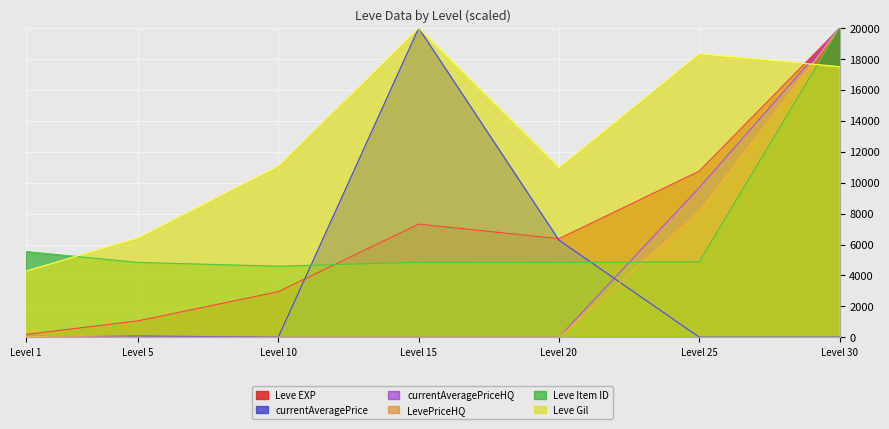

Is it true that currentAveragePriceHQ equals -11220.0 at Level 10?

False